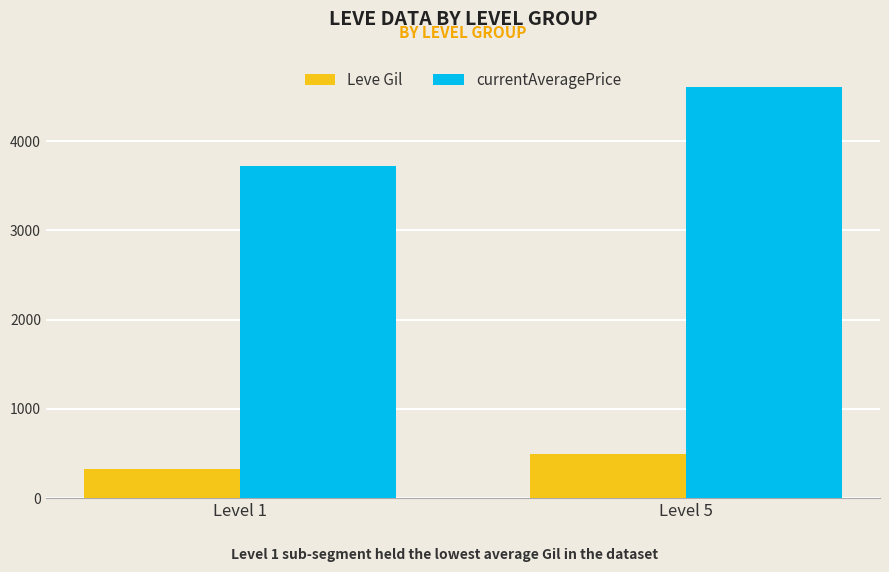

What is the total value across all series at Level 5?

5096